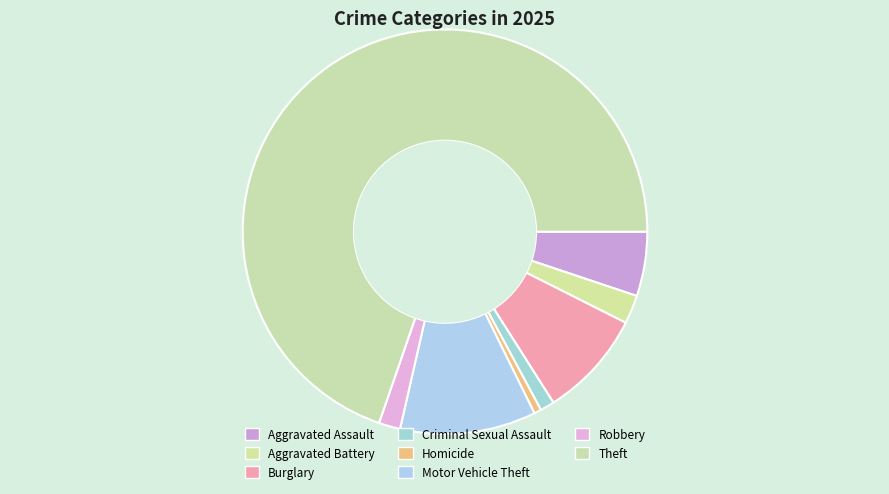

To the nearest percent, what portion does Aggravated Assault represent?

5%